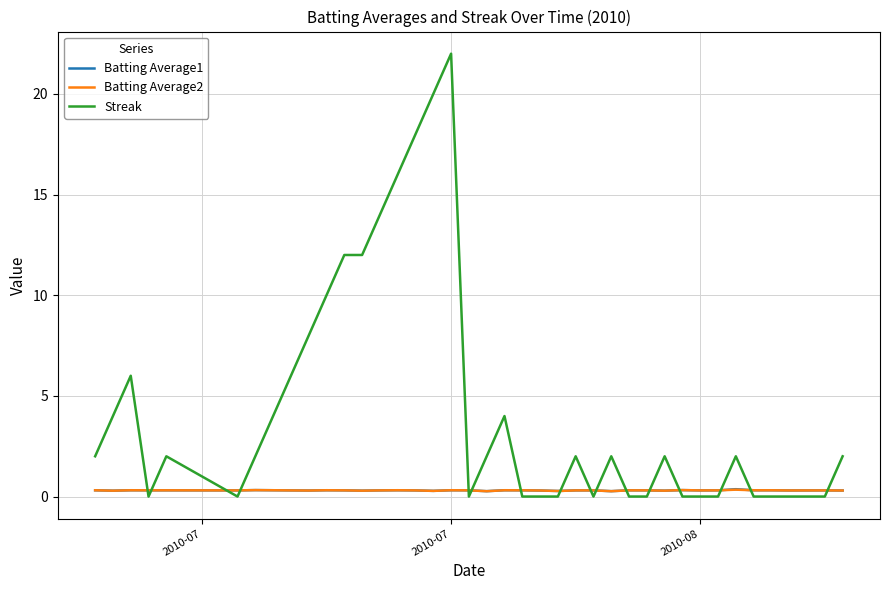

Which series has the largest total across all categories?

Streak